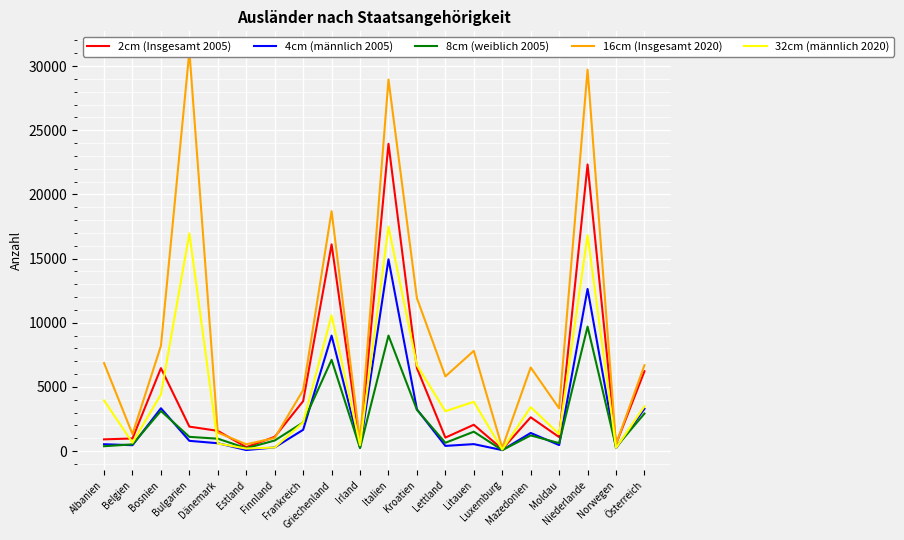

True or false: 8cm (weiblich 2005) and 16cm (Insgesamt 2020) cross at least once.

False